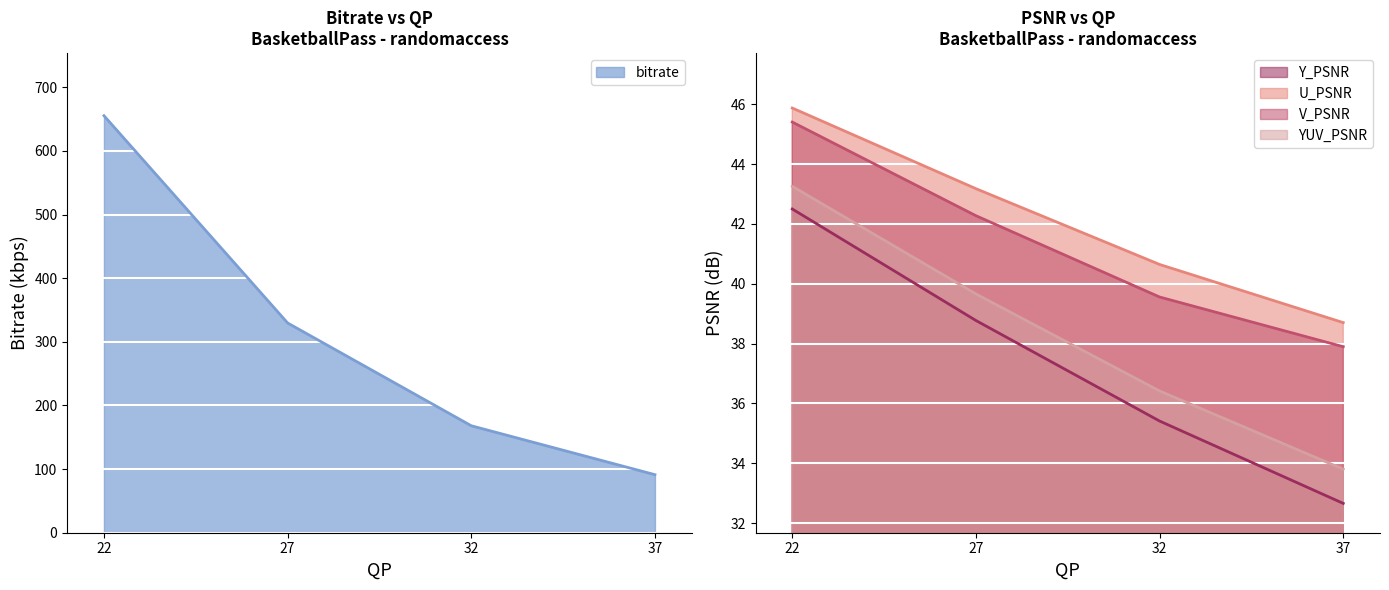

What are all the series names shown in the legend?

bitrate, Y_PSNR, U_PSNR, V_PSNR, YUV_PSNR